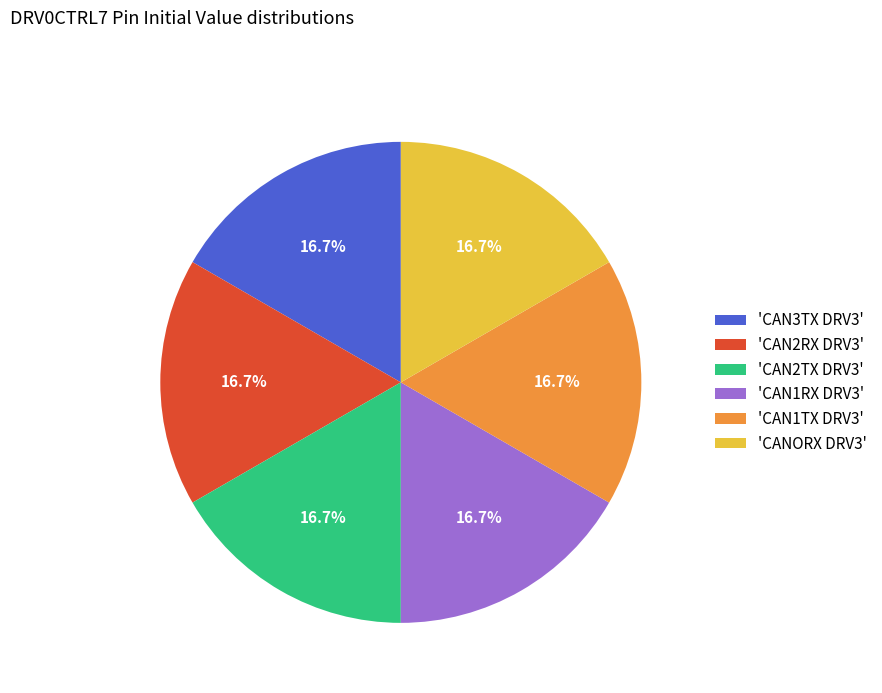

To the nearest percent, what is the difference between the largest and smallest slice percentages?

0%